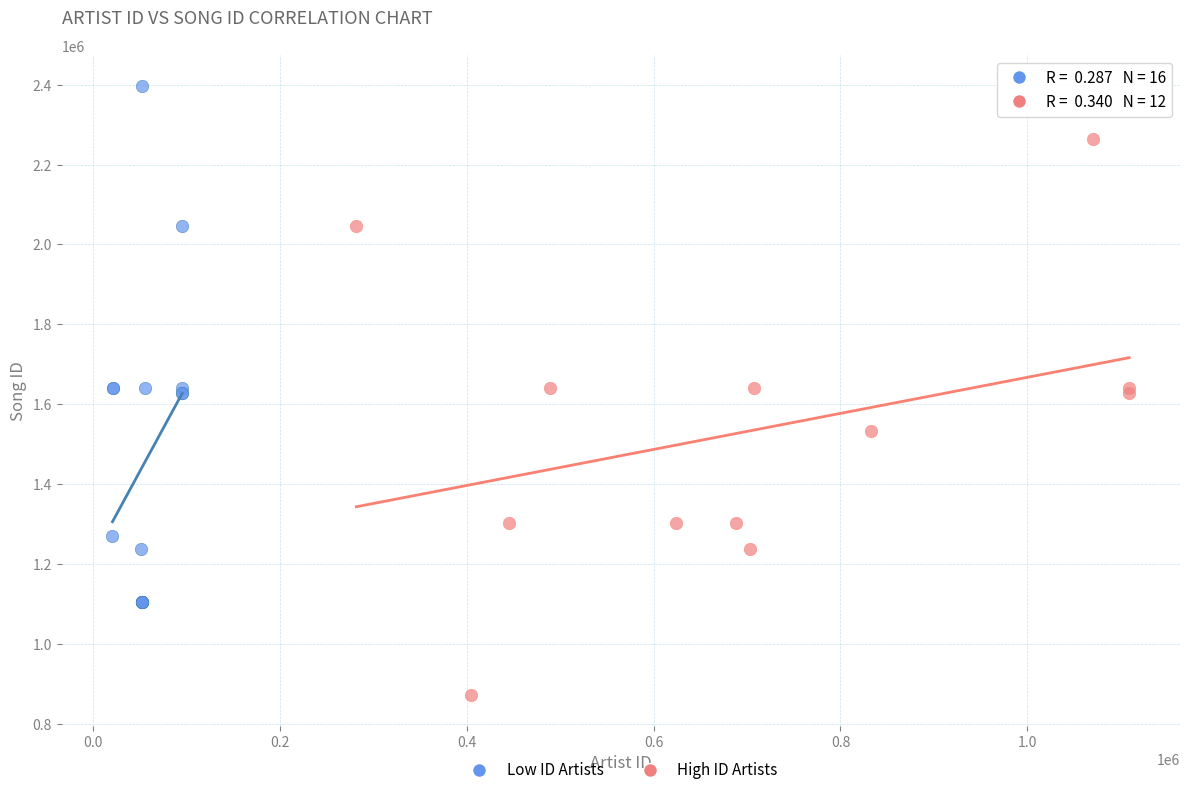

What are all the series names shown in the legend?

Low ID Artists, High ID Artists